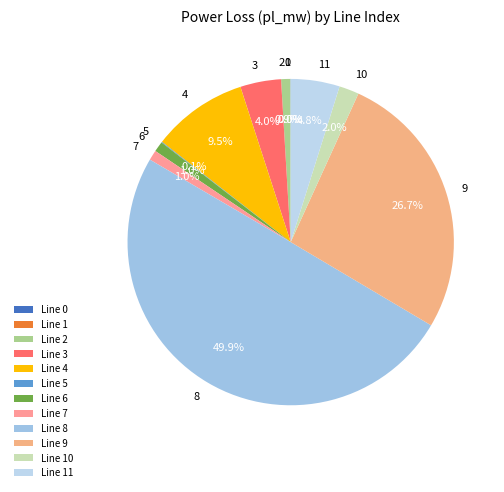

To the nearest percent, what is the difference between the largest and smallest slice percentages?

50%